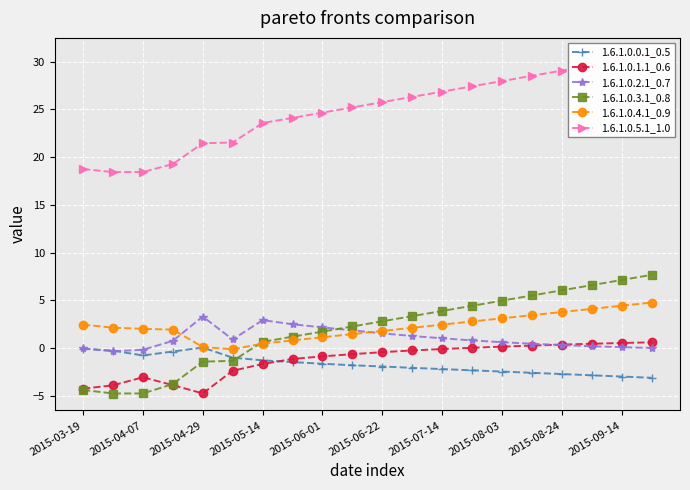

True or false: 1.6.1.0.2.1_0.7 and 1.6.1.0.3.1_0.8 cross at least once.

True